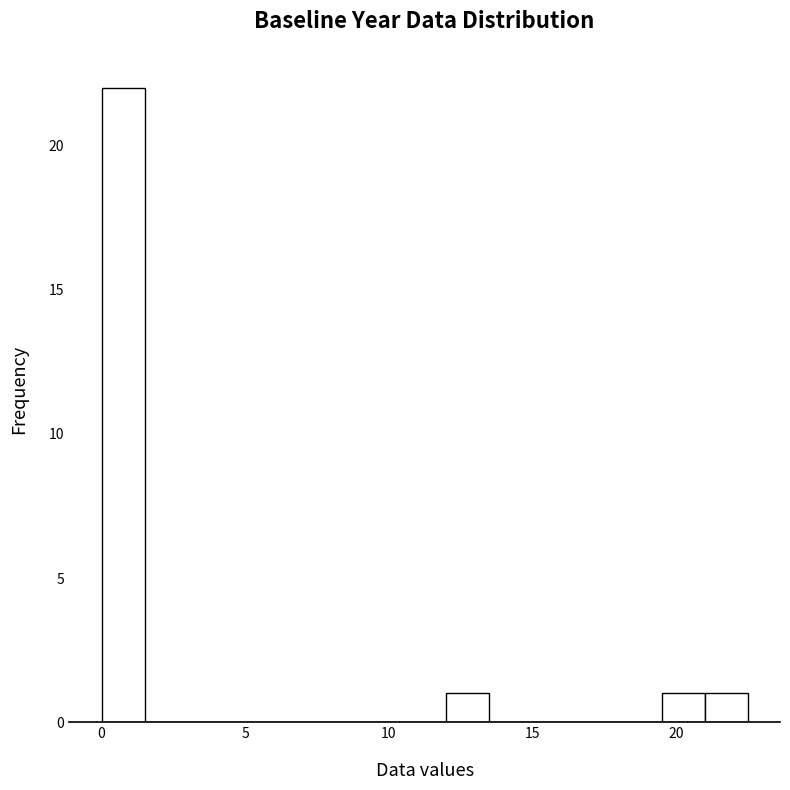

Read against the x-axis, roughly where is the centre of the tallest bar?

1.0